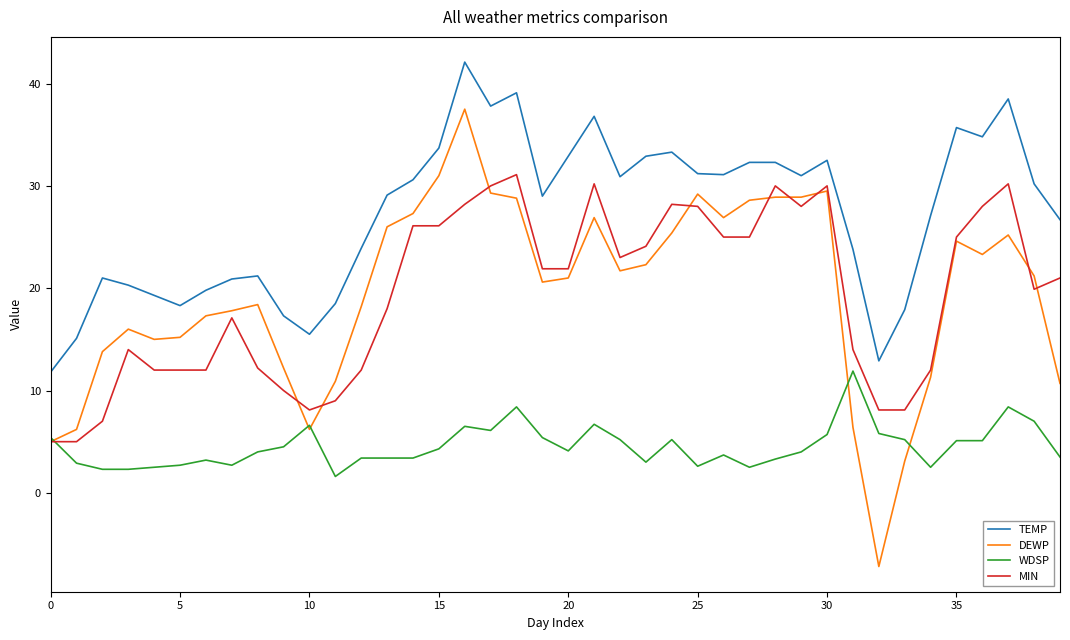

What is the greatest value displayed?

42.1